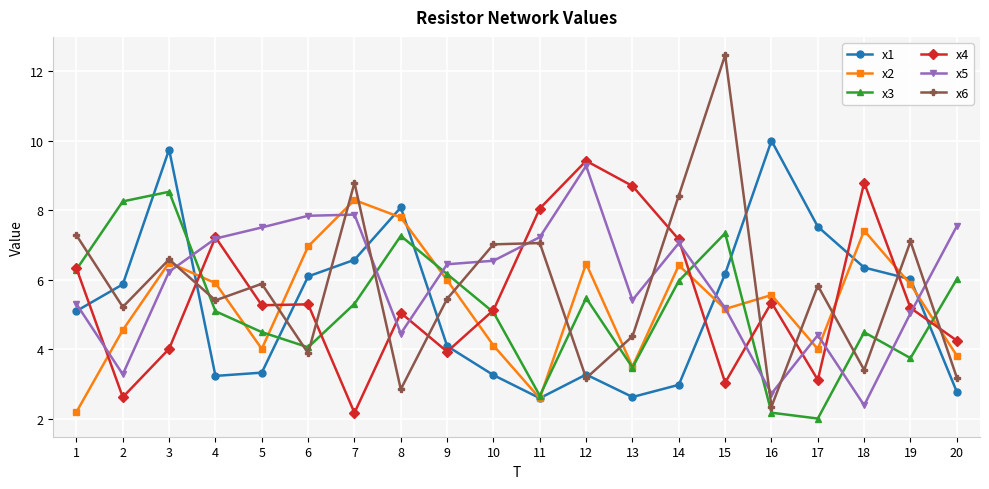

What are all the series names shown in the legend?

x1, x2, x3, x4, x5, x6